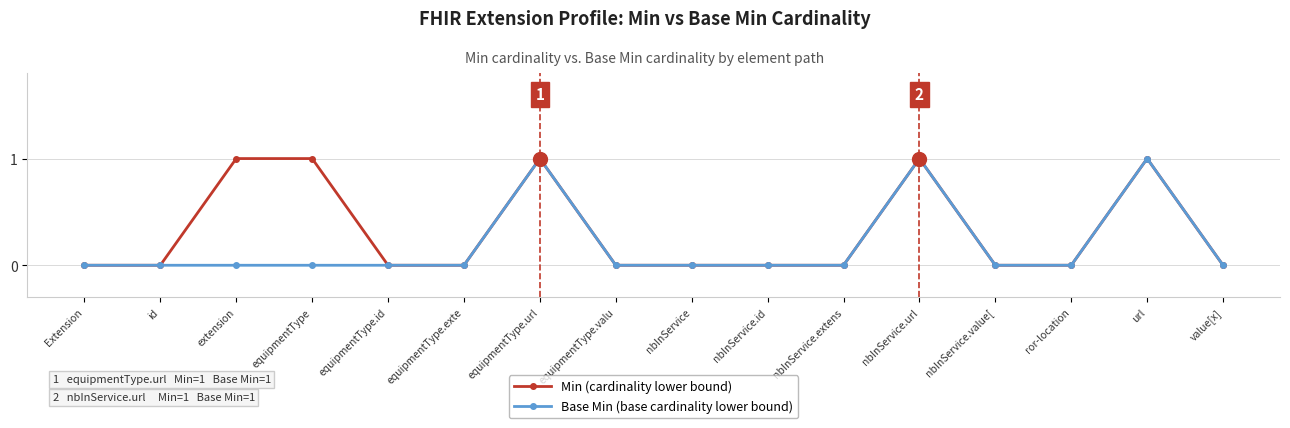

Reading right to left, transcribe all the data shown in this chart.

Min (cardinality lower bound): 0	1	0	0	1	0	0	0	0	1	0	0	1	1	0	0
Base Min (base cardinality lower bound): 0	1	0	0	1	0	0	0	0	1	0	0	0	0	0	0